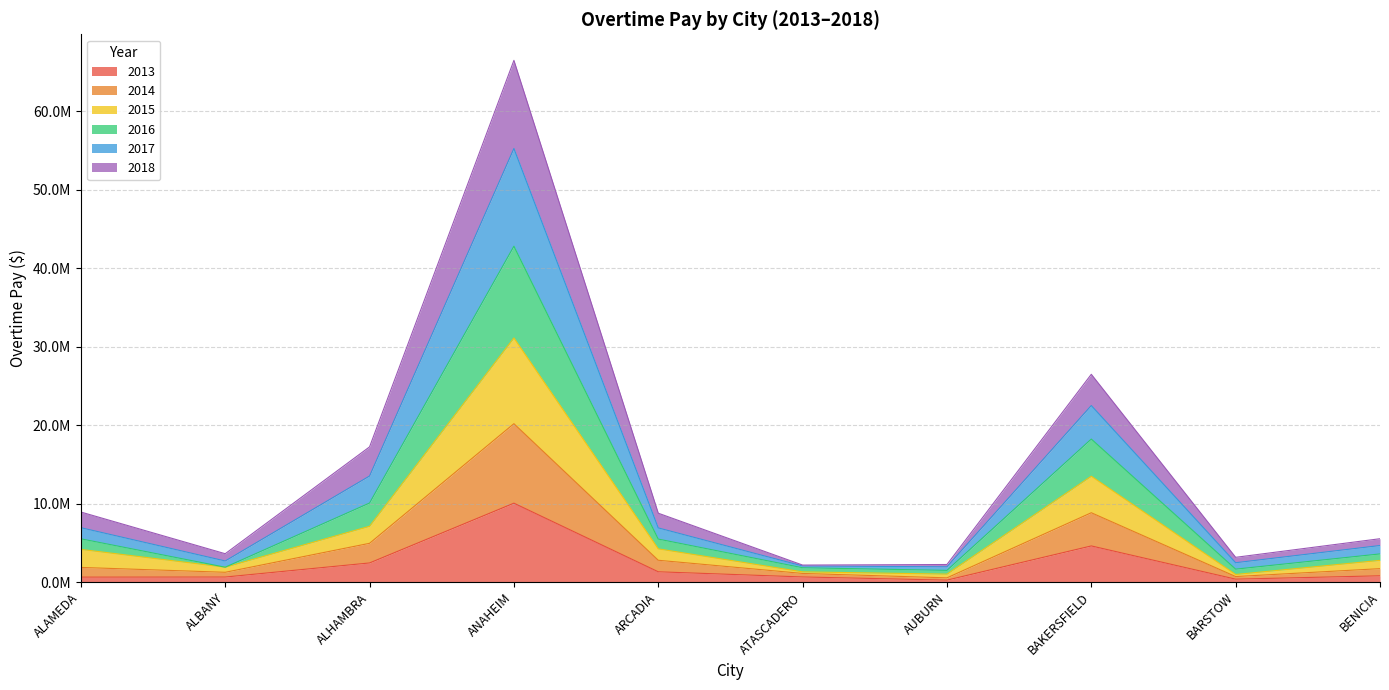

At which category is the sum across all series the highest?

ANAHEIM